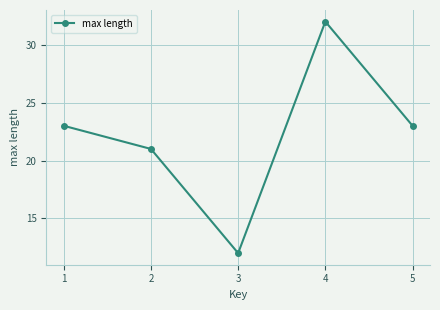

Is this an area chart (filled region under the line)?

No